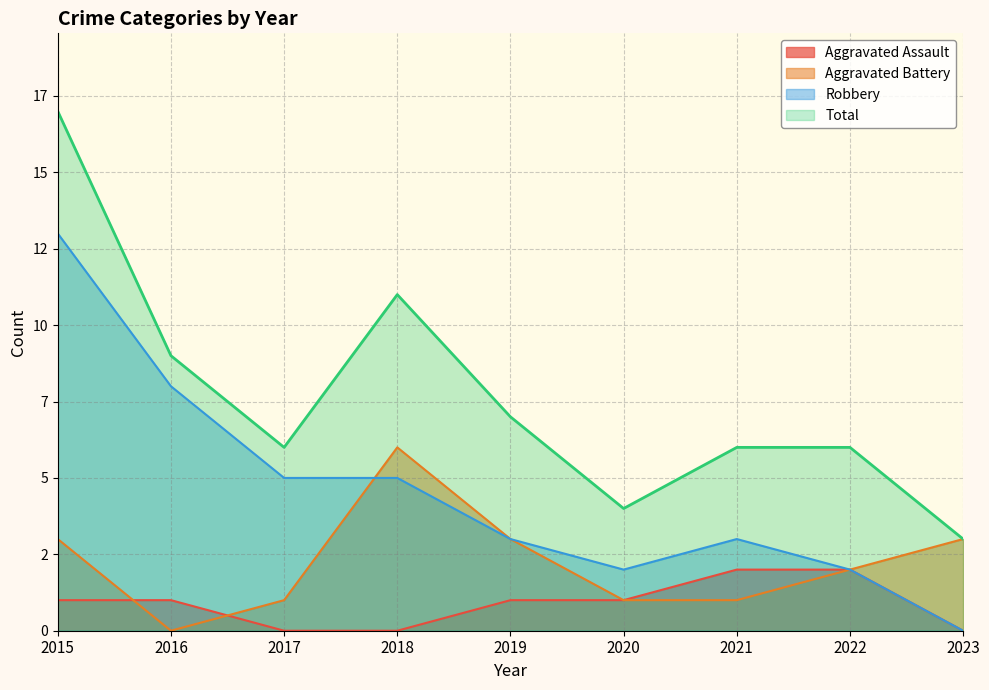

What is the difference between the Total values at 2019 and 2015?

10